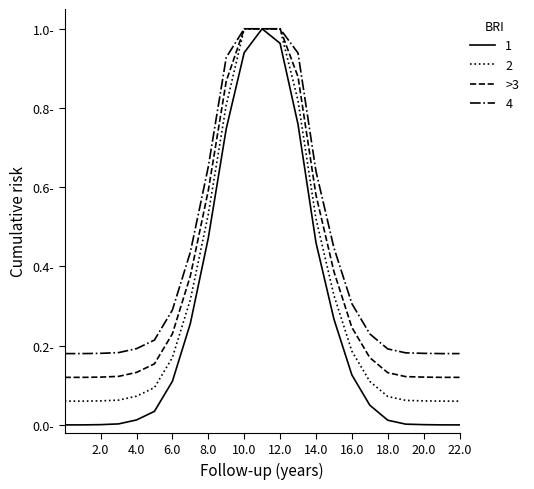

What are all the series names shown in the legend?

1, 2, >3, 4